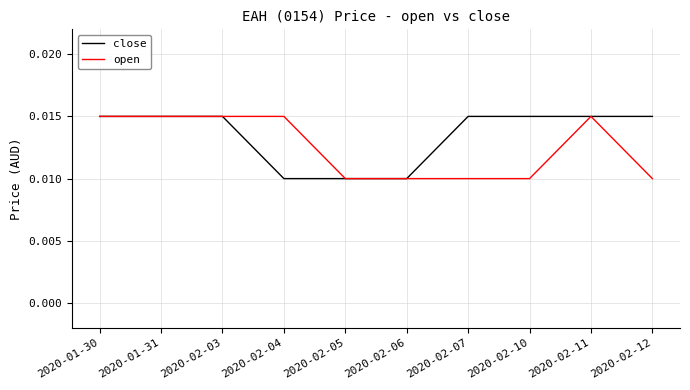

What are all the series names shown in the legend?

close, open